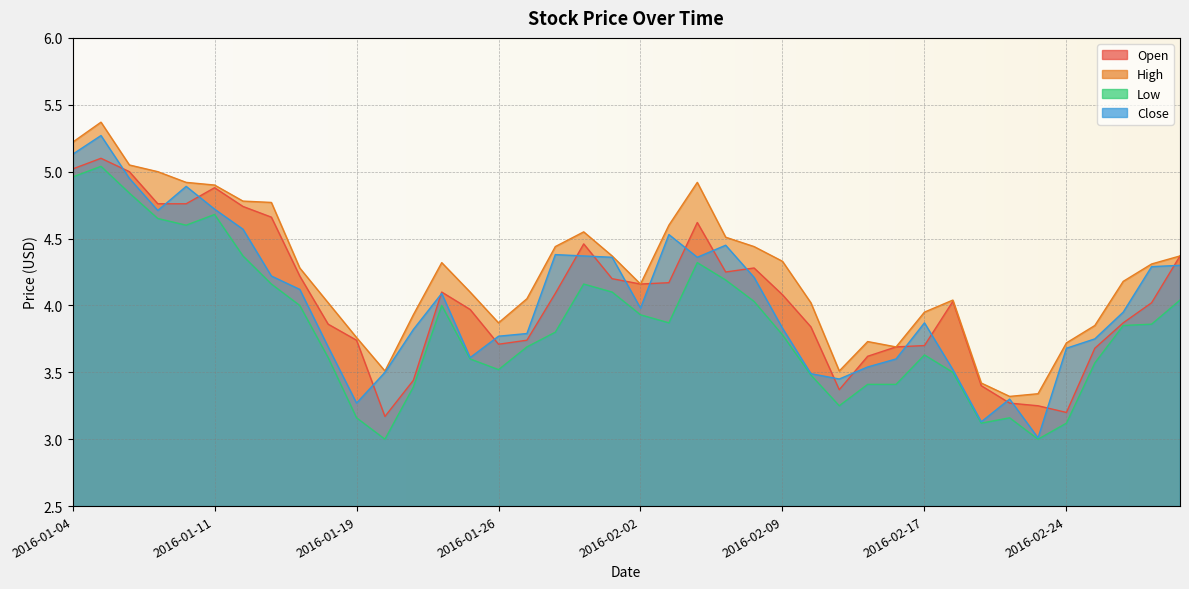

What is the difference between the second highest and second lowest values in the Close series?

2.0